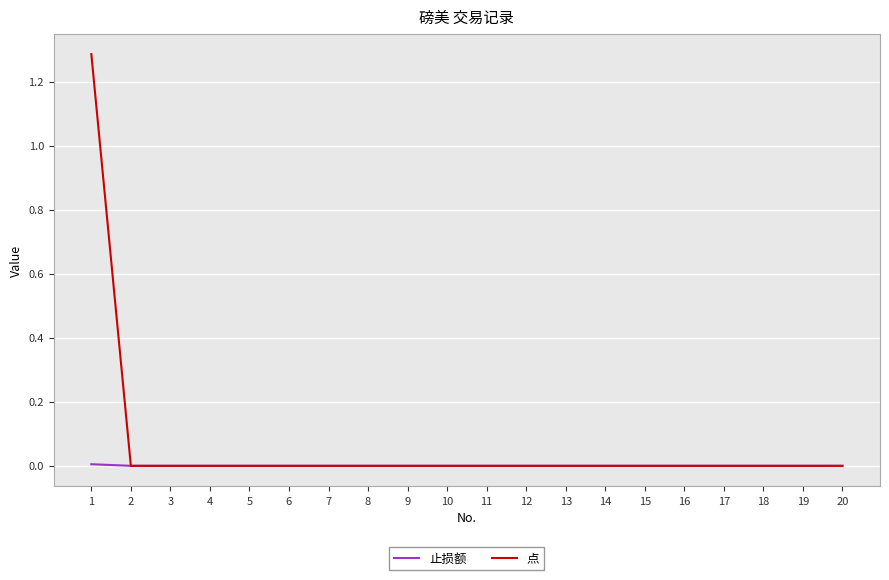

Which series has the largest range (max minus min)?

点